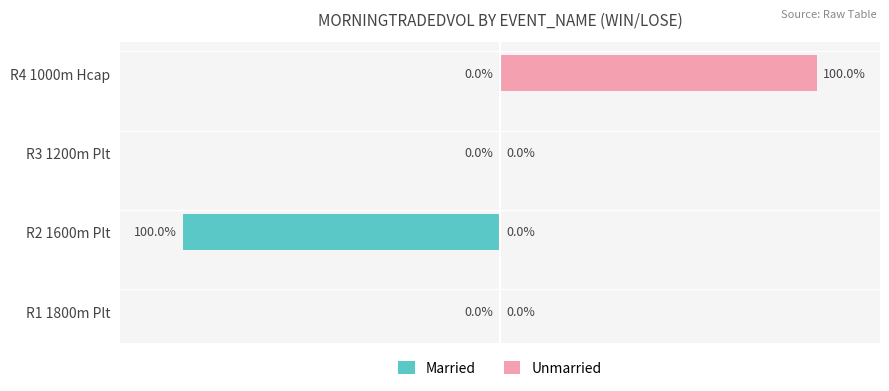

Which series has the largest range (max minus min)?

Married